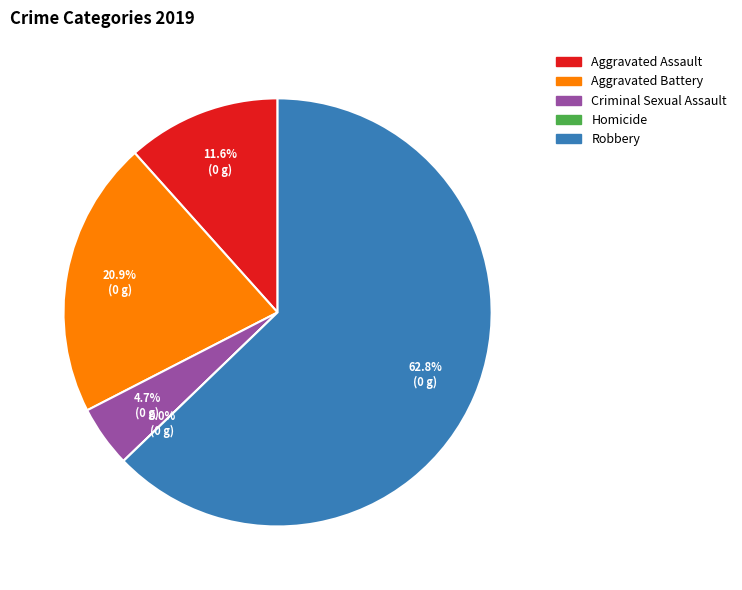

True or false: Aggravated Assault accounts for 12% of the total.

True